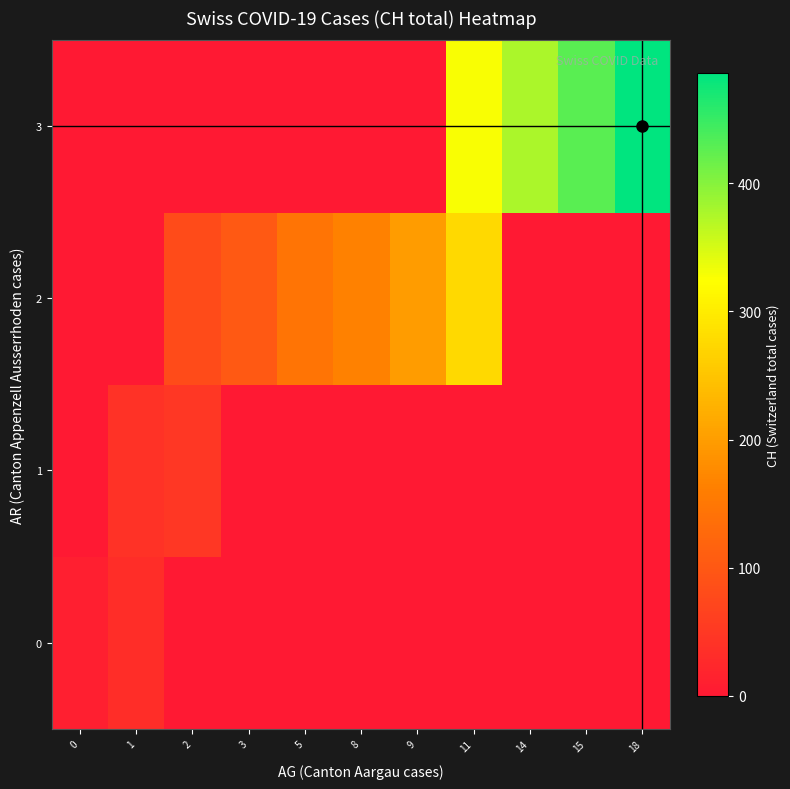

Between 5 and 8, which series saw the biggest shift?

row_2